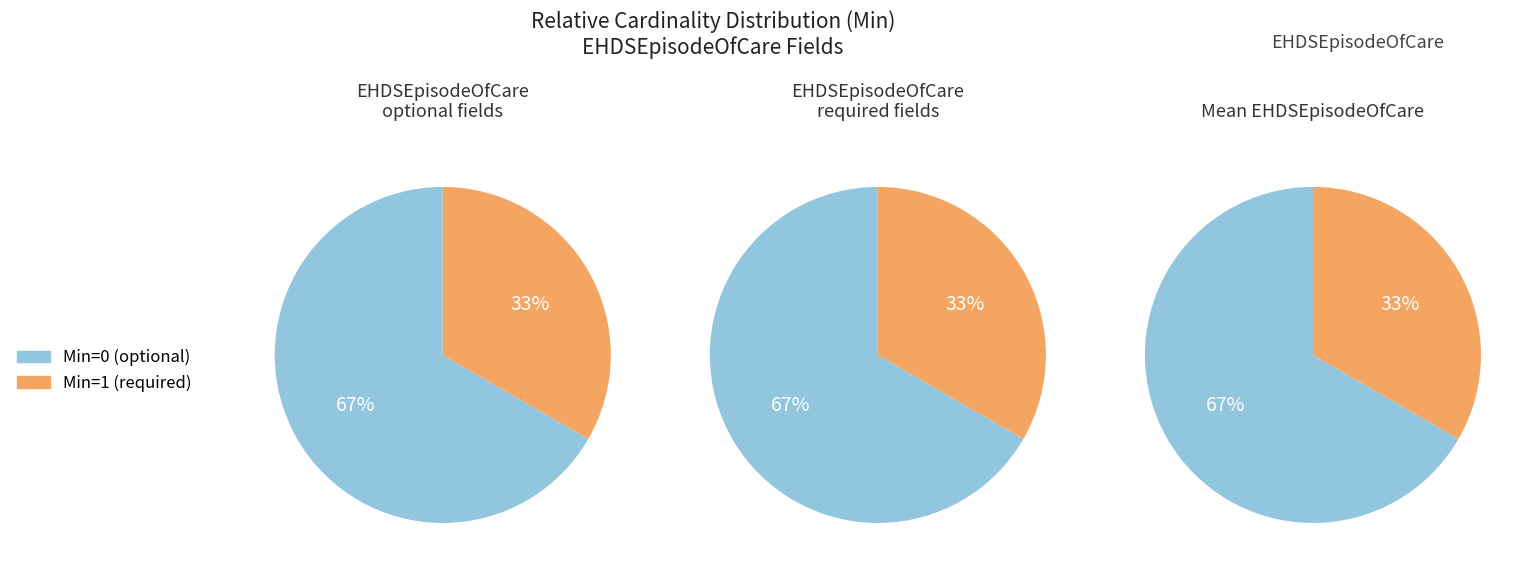

Does EHDSEpisodeOfCare.diagnosis.condition account for over 50% of the chart?

No